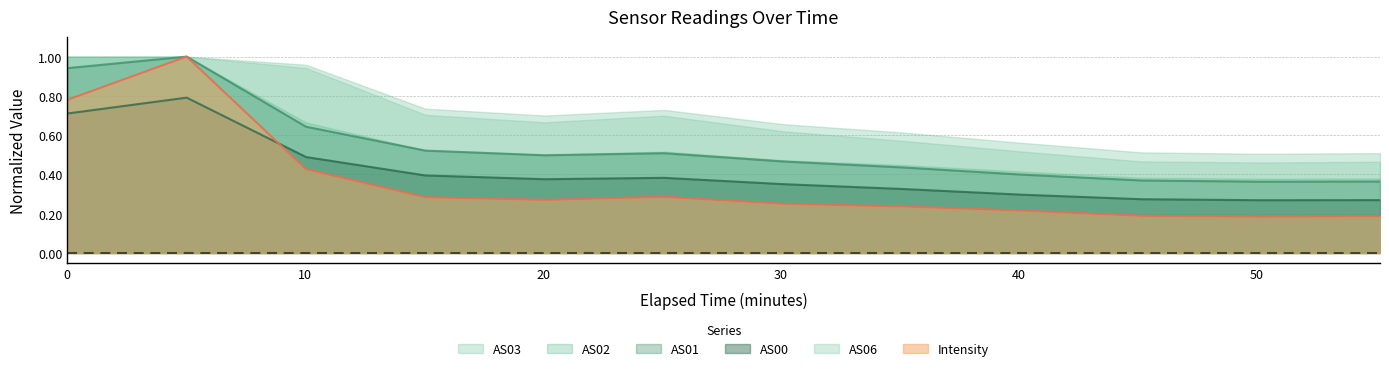

Which series has the widest spread of values?

Intensity